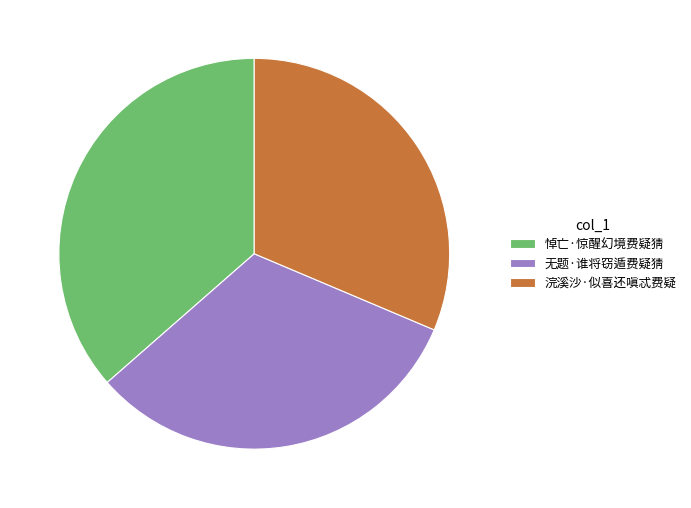

Approximately how many times larger is the value at 无题·谁将窃遁费疑猜 compared to 浣溪沙·似喜还嗔忒费疑?

1.0